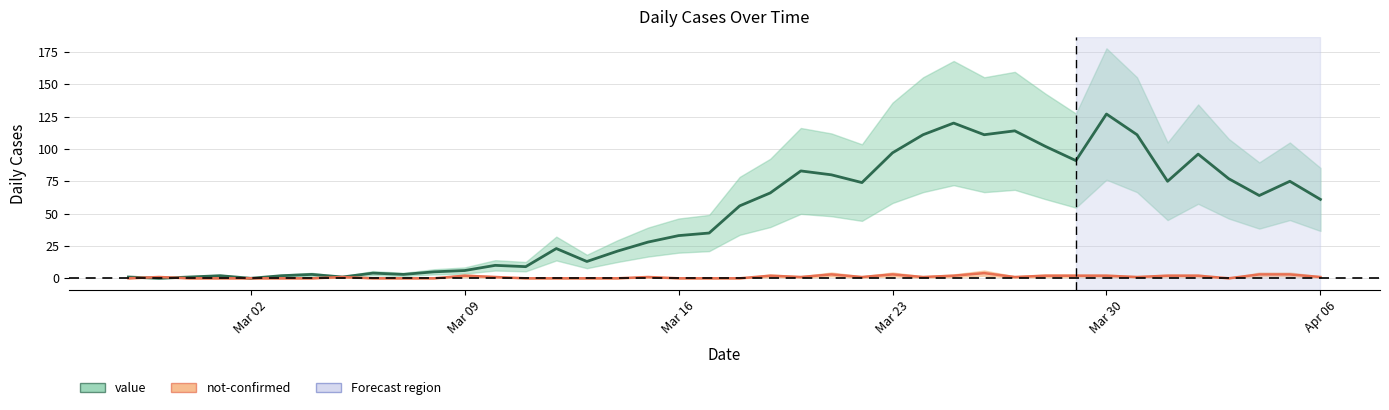

Which category has the highest value across all series?

Mar 30